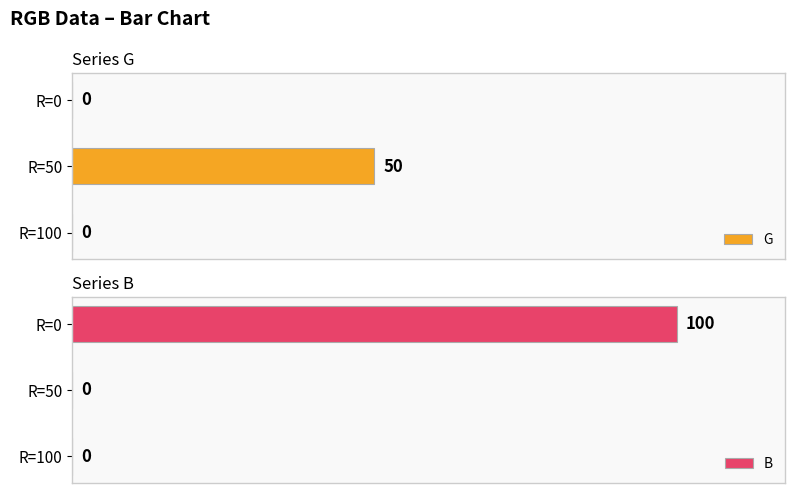

Rank the series by their average value, from lowest to highest.

G, B